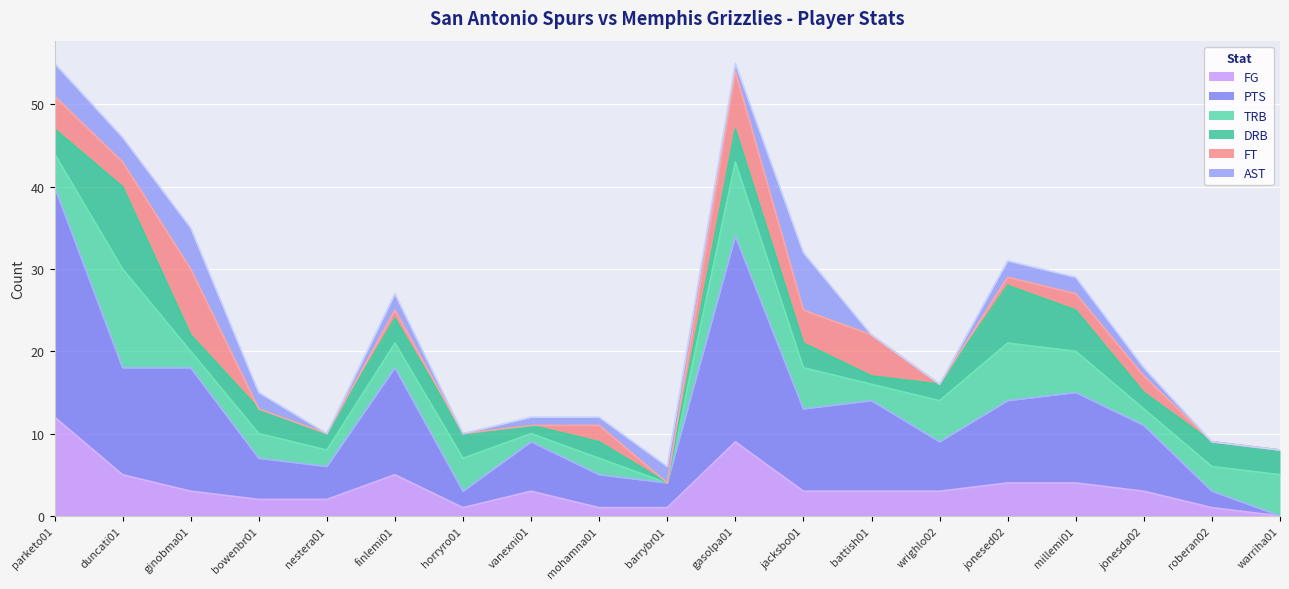

What is the total value across all series at finlemi01?

27